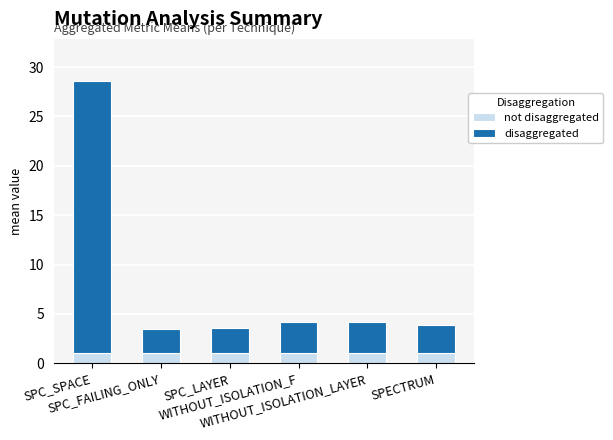

What is the minimum value for not disaggregated?

1.0